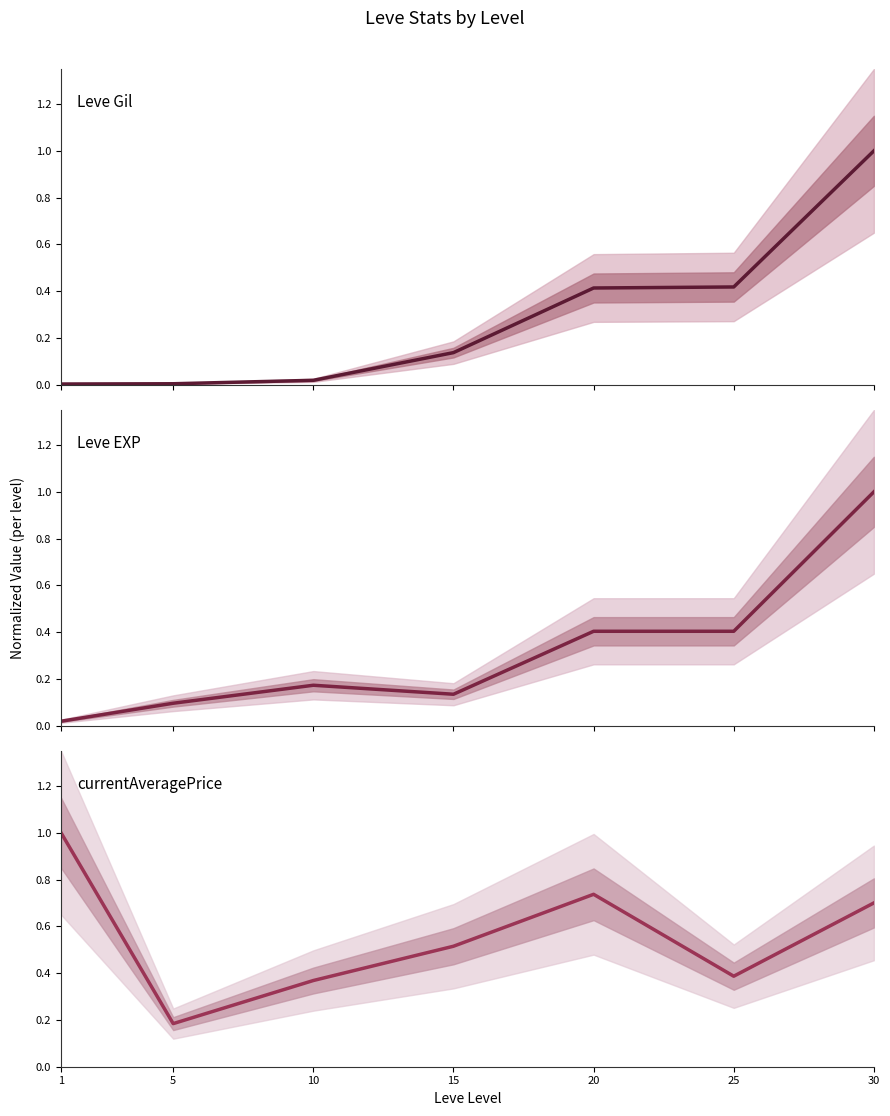

What is the minimum value for currentAveragePrice?

0.2